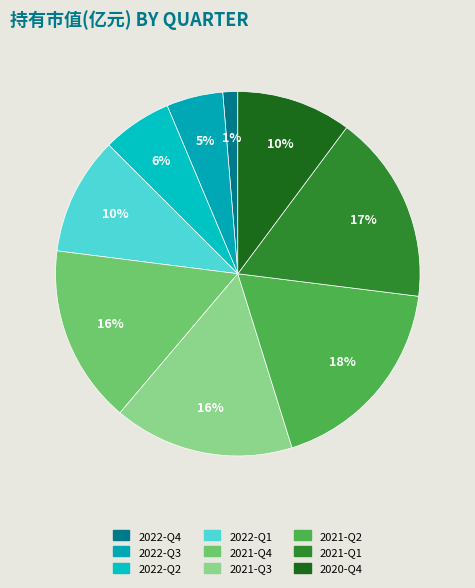

Between 2022-Q4 and 2022-Q1, which is larger?

2022-Q1